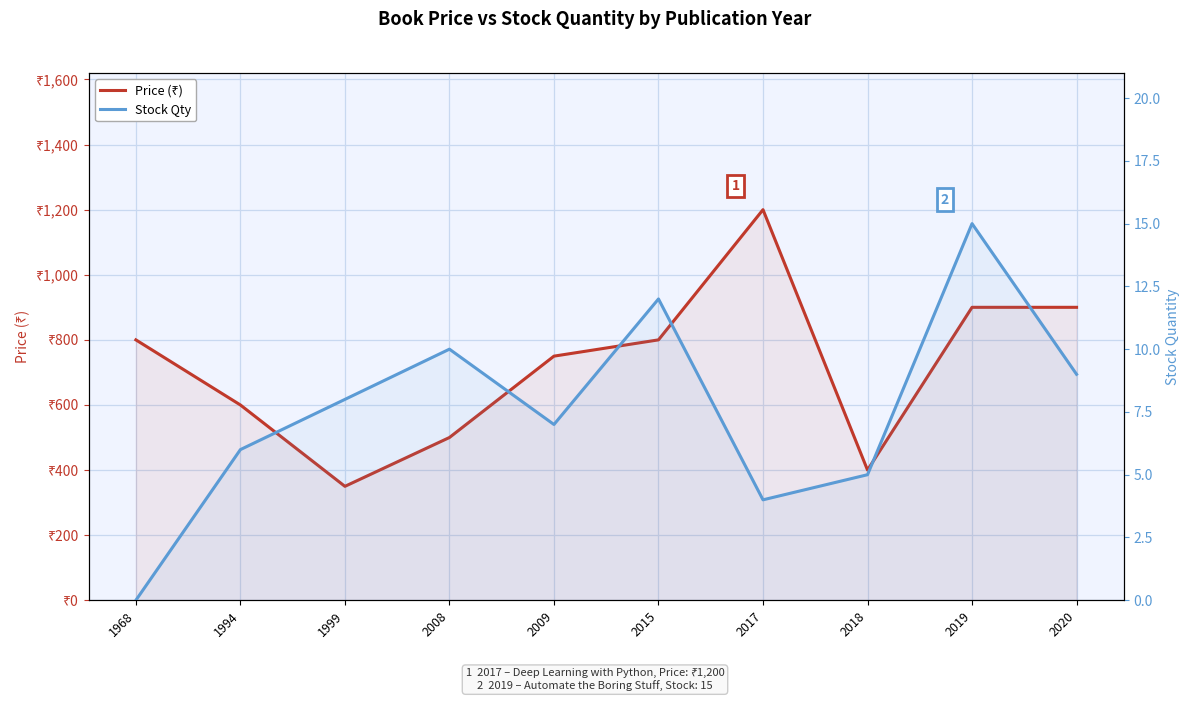

Reading left to right, list all the values displayed in this chart.

Price (₹): 800	600	350	500	750	800	1200	400	900	900
Stock Qty: 0	6	8	10	7	12	4	5	15	9